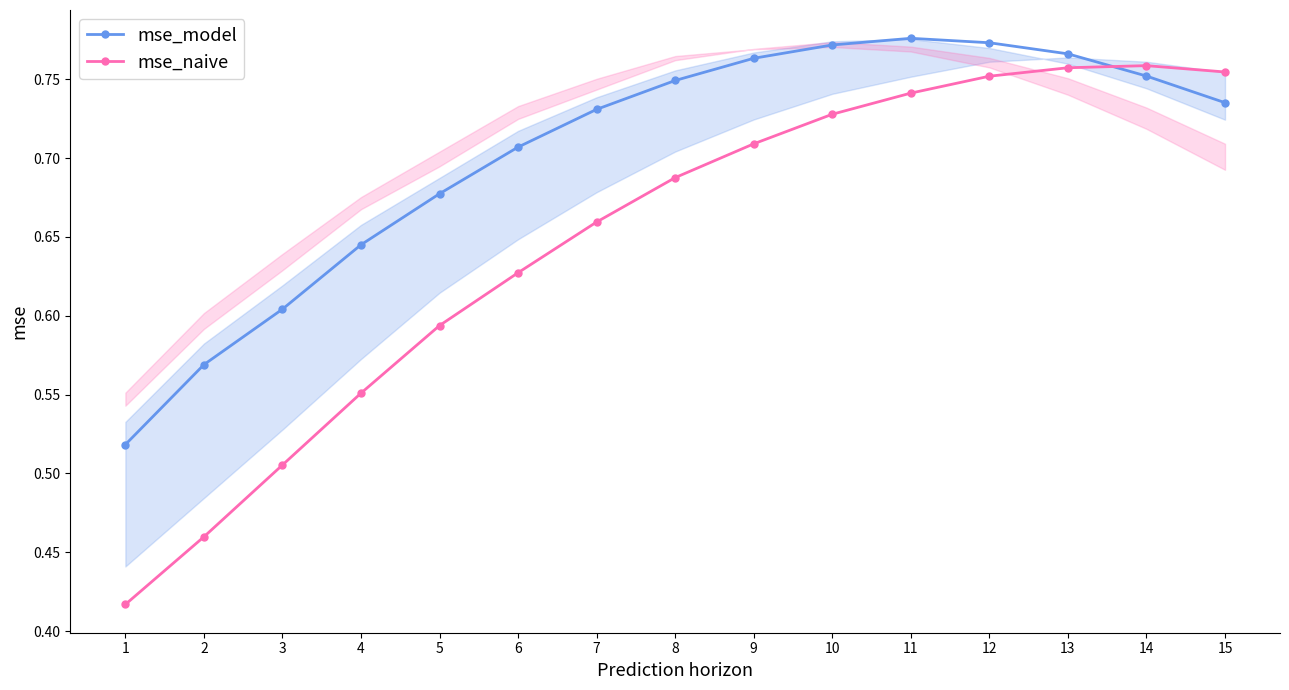

What is the difference between the second highest and minimum values in the mse_model series?

0.3